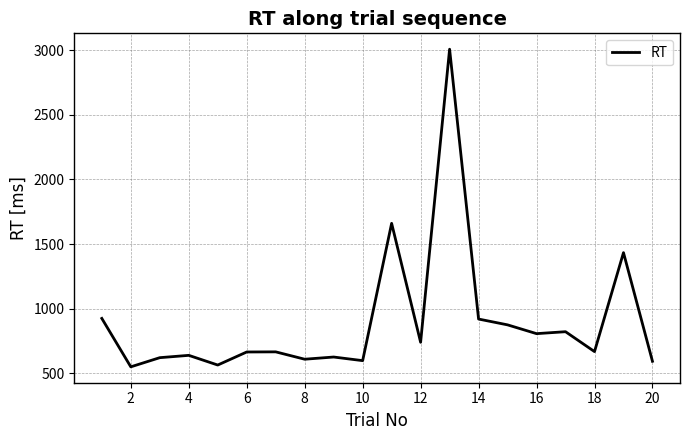

What is the maximum value shown in the chart?

3008